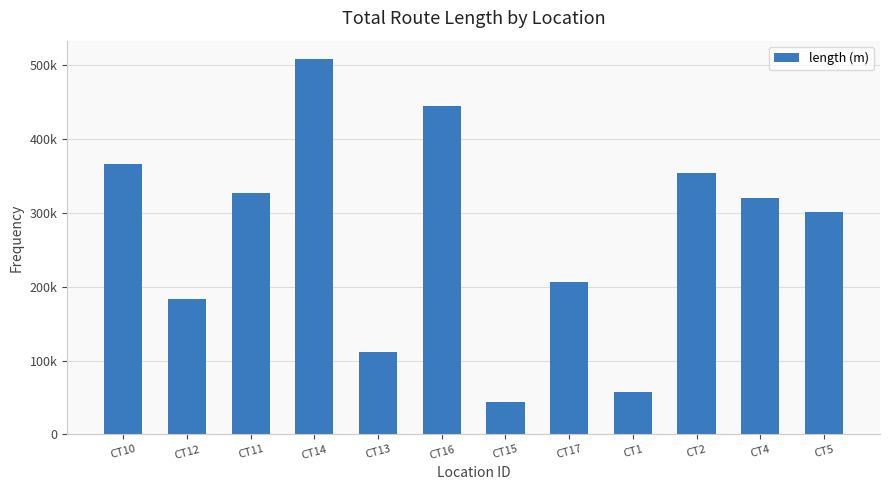

At which label is the value closest to 275919?

CT5